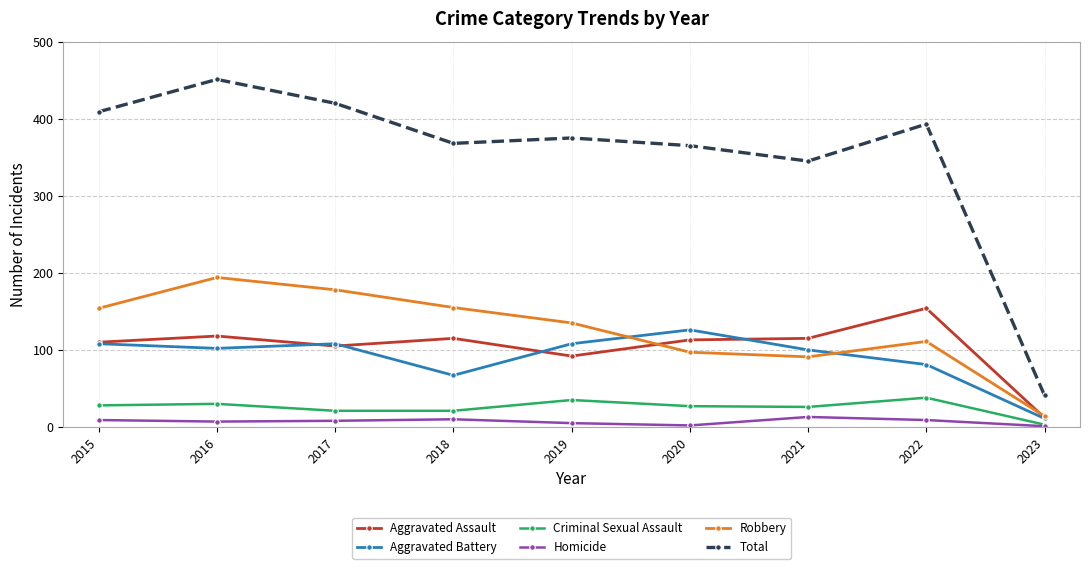

Between 2015 and 2021, which series saw the biggest shift?

Total